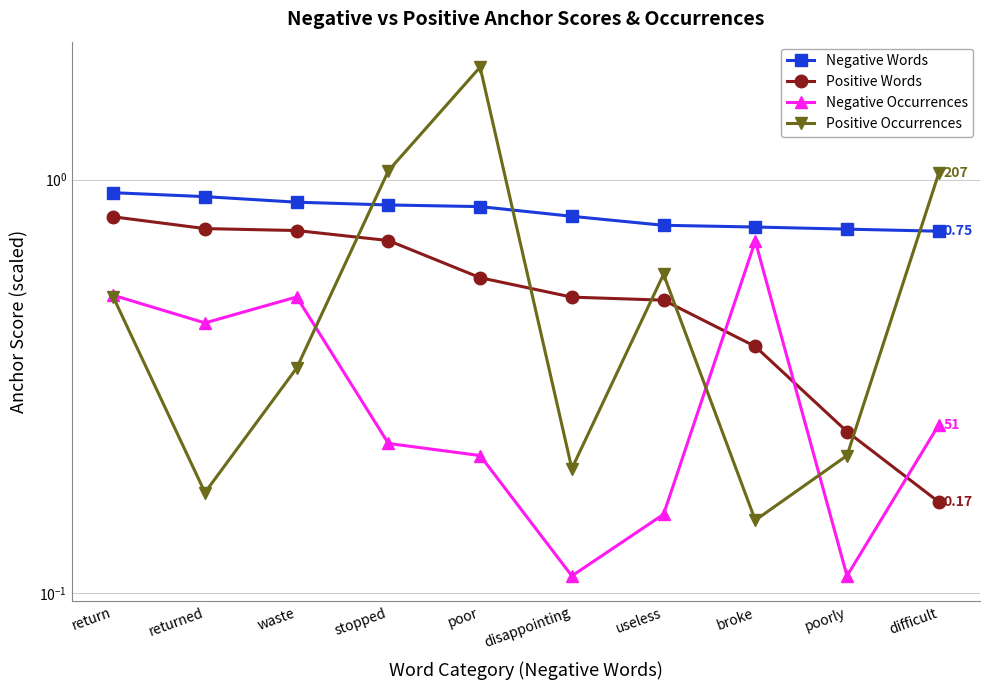

Reading left to right, list all the values displayed in this chart.

Negative Words: return=0.9	returned=0.9	waste=0.9	stopped=0.9	poor=0.9	disappointing=0.8	useless=0.8	broke=0.8	poorly=0.8	difficult=0.8
Positive Words: return=0.8	returned=0.8	waste=0.8	stopped=0.7	poor=0.6	disappointing=0.5	useless=0.5	broke=0.4	poorly=0.2	difficult=0.2
Negative Occurrences: return=0.5	returned=0.5	waste=0.5	stopped=0.2	poor=0.2	disappointing=0.1	useless=0.2	broke=0.7	poorly=0.1	difficult=0.3
Positive Occurrences: return=0.5	returned=0.2	waste=0.3	stopped=1.1	poor=1.9	disappointing=0.2	useless=0.6	broke=0.1	poorly=0.2	difficult=1.0